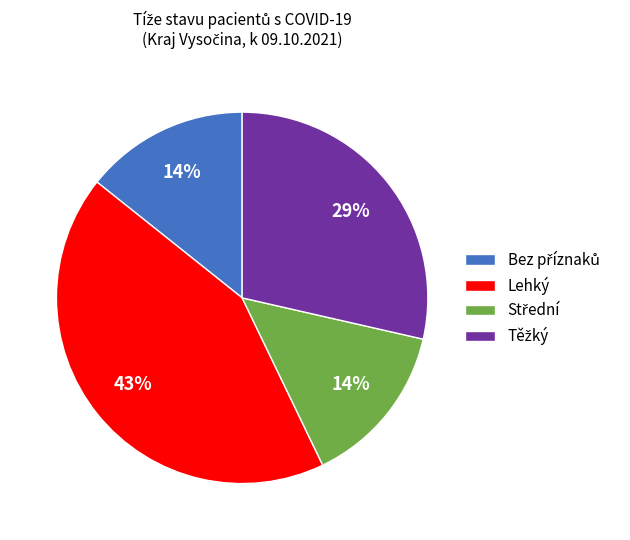

Does any single category account for the majority?

No